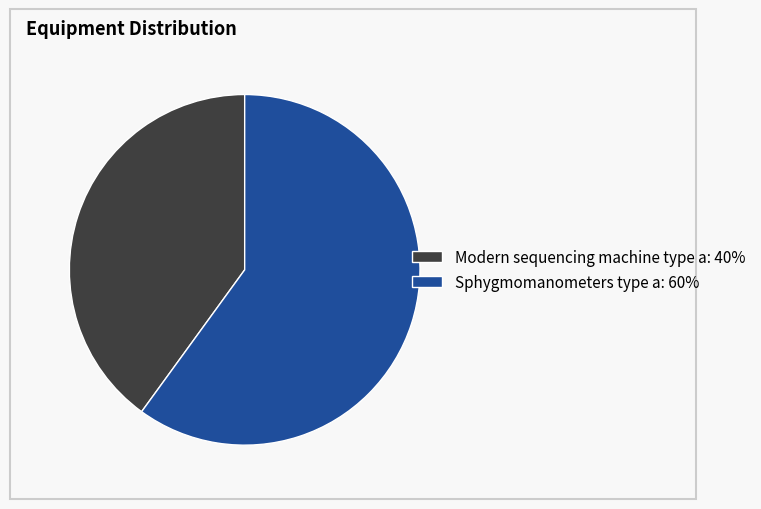

What is the majority slice?

Sphygmomanometers type a